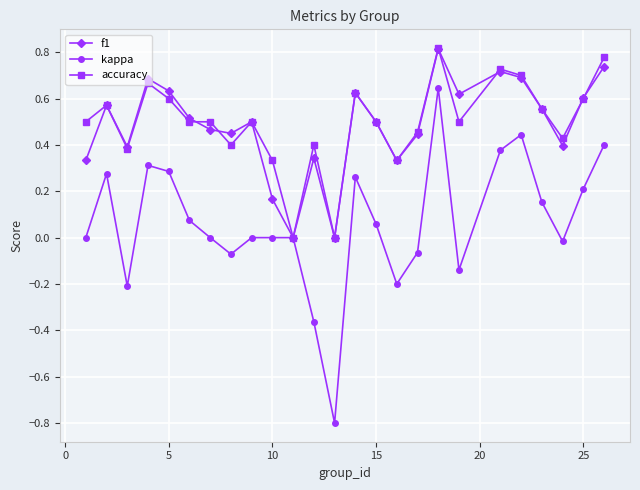

Which series has the widest spread of values?

kappa